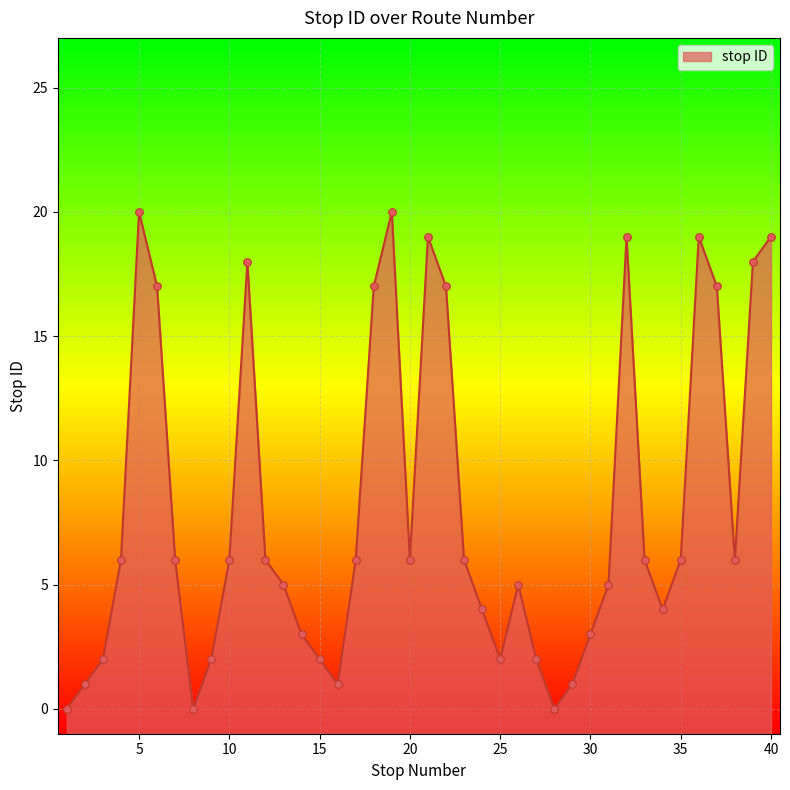

Between 23 and 30, which is larger?

23